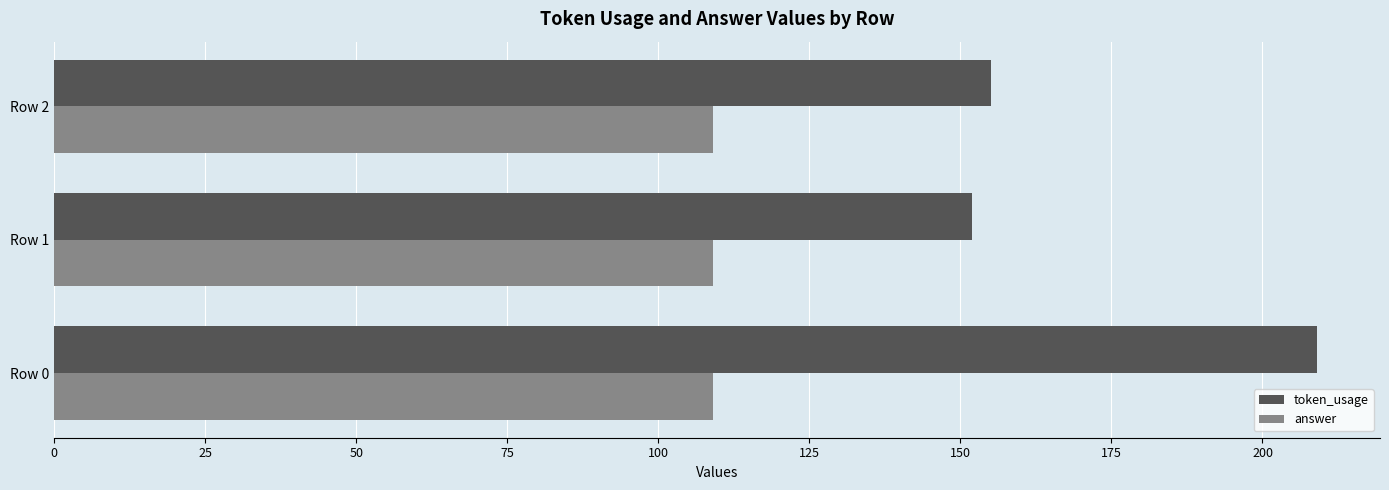

How many values in the token_usage series are below 155?

1